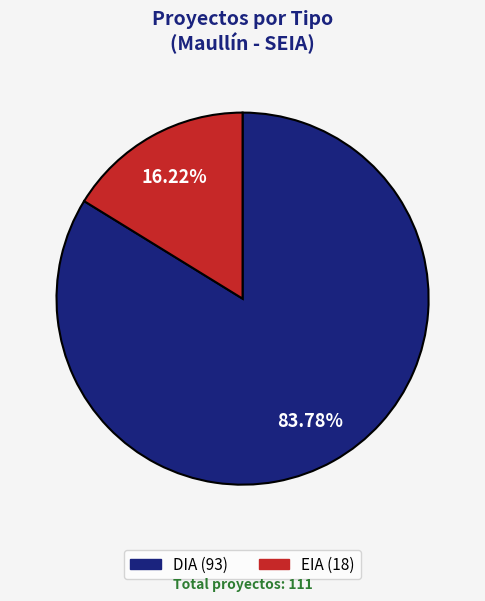

To the nearest percent, what percentage of the pie is EIA?

16%